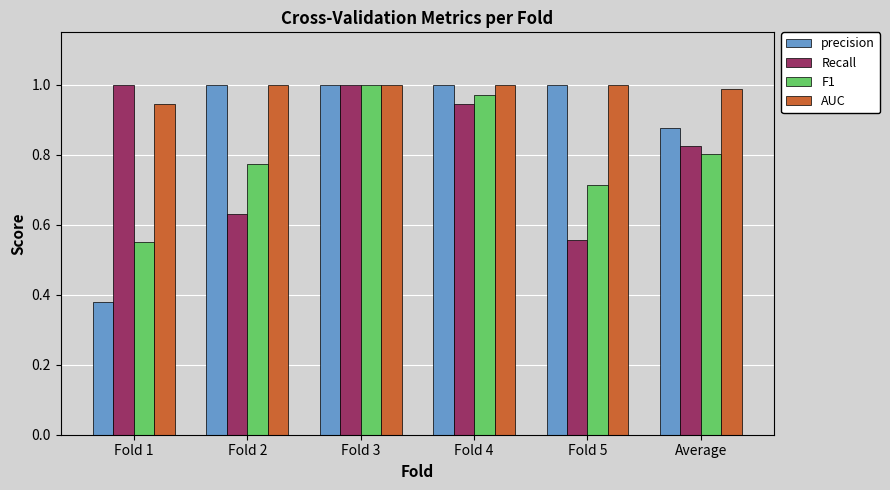

How many groups of bars are there?

6